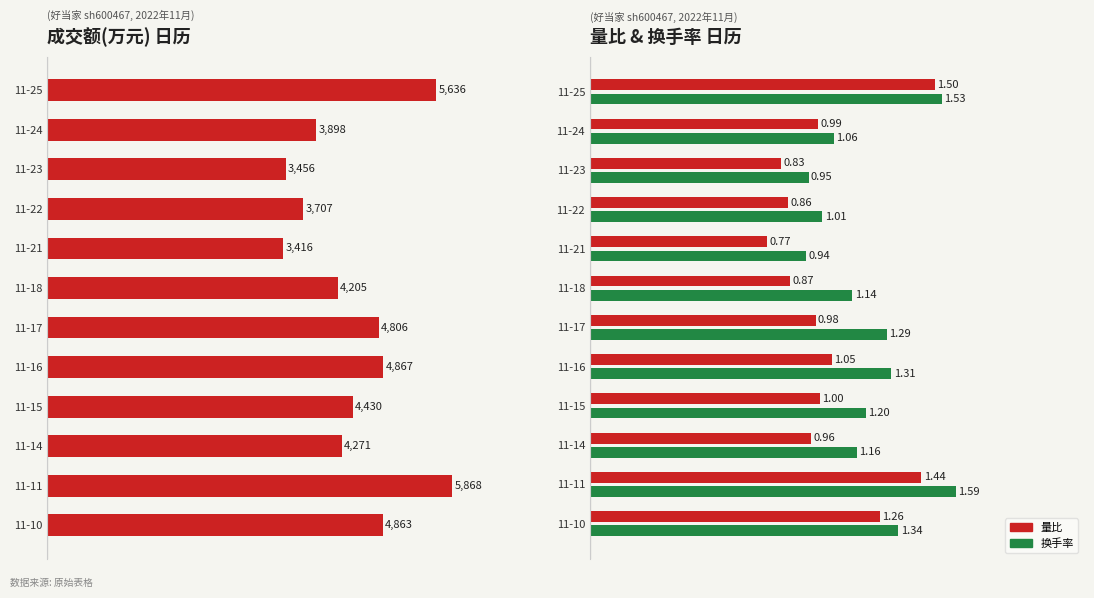

Reading left to right, list all the values displayed in this chart.

成交额(万元): 5636.0	3898.0	3456.0	3707.0	3416.0	4205.0	4806.0	4867.0	4430.0	4271.0	5868.0	4863.0
量比: 1.5	1.0	0.8	0.9	0.8	0.9	1.0	1.1	1.0	1.0	1.4	1.3
换手率: 1.5	1.1	0.9	1.0	0.9	1.1	1.3	1.3	1.2	1.2	1.6	1.3